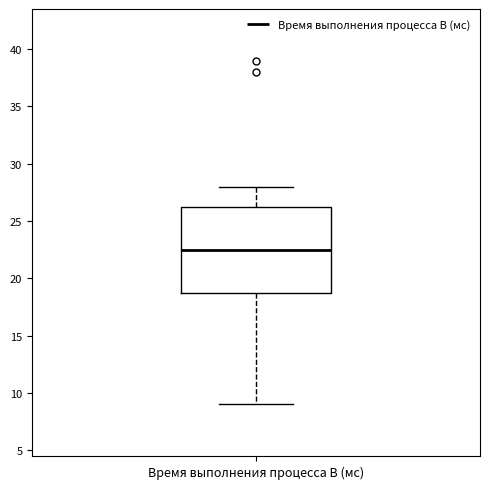

Read this box plot against the y-axis: the position of the median line, the range covered by the box, and the ends of both whiskers. The values are not printed on the chart, so give them approximately, as read against the axis.

median 22.5, box 19.0 to 26.5, whiskers 9.0 to 28.0